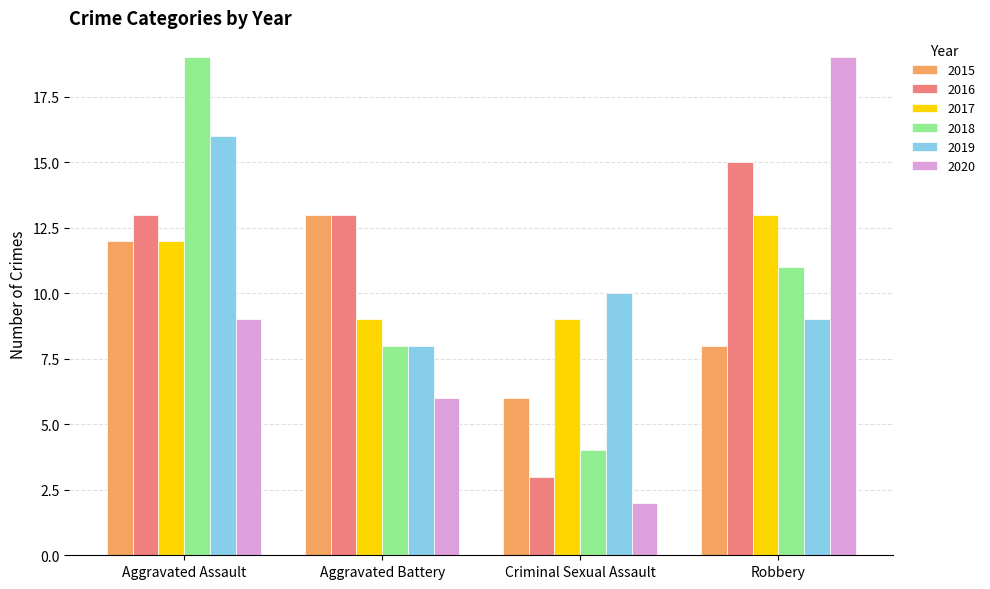

Is it true that 2016 equals 13 at Aggravated Battery?

True